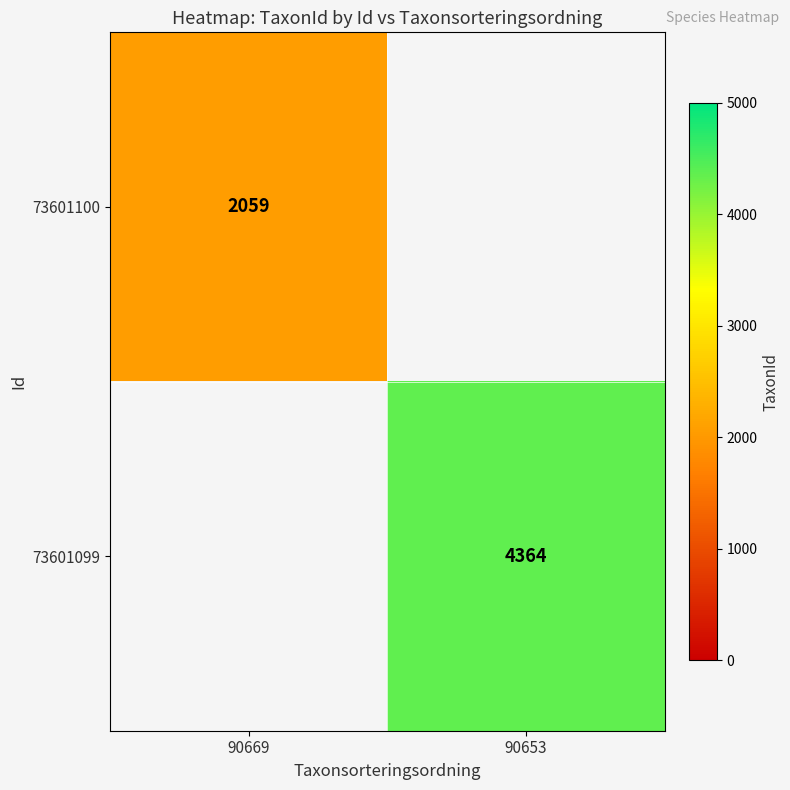

The 73601099 series shows 4364 at 90653. True or false?

True